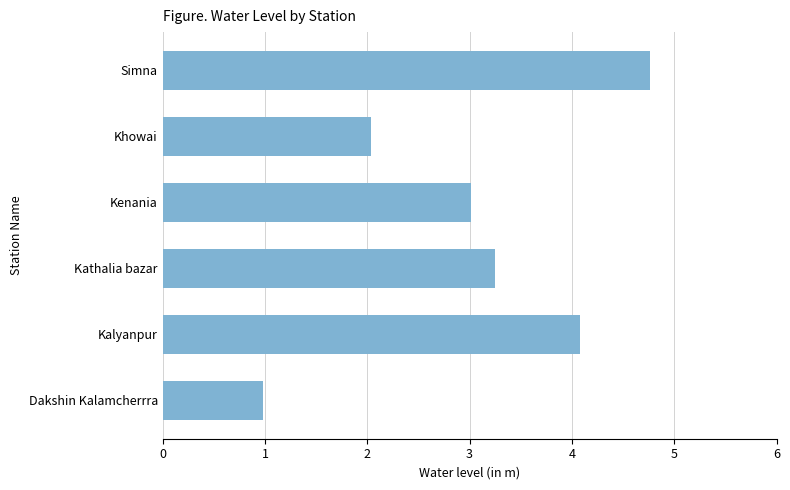

Is it true that the value at Dakshin Kalamcherrra is 1.5?

False